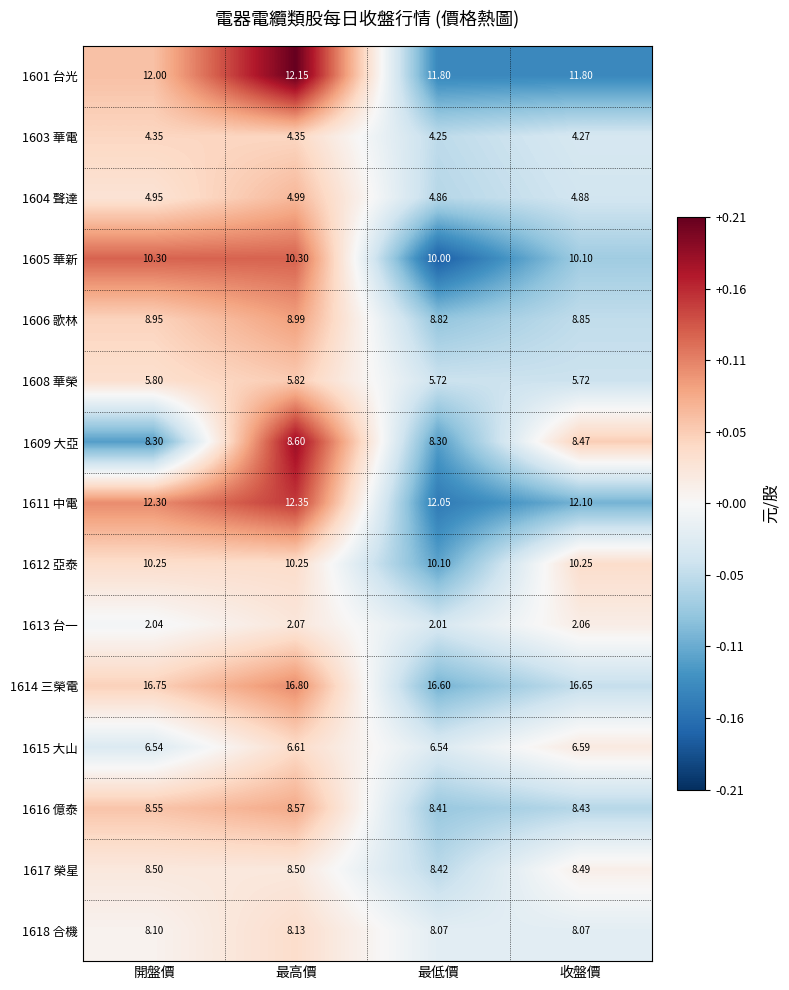

At which label does 1614 三榮電 reach its peak?

最高價